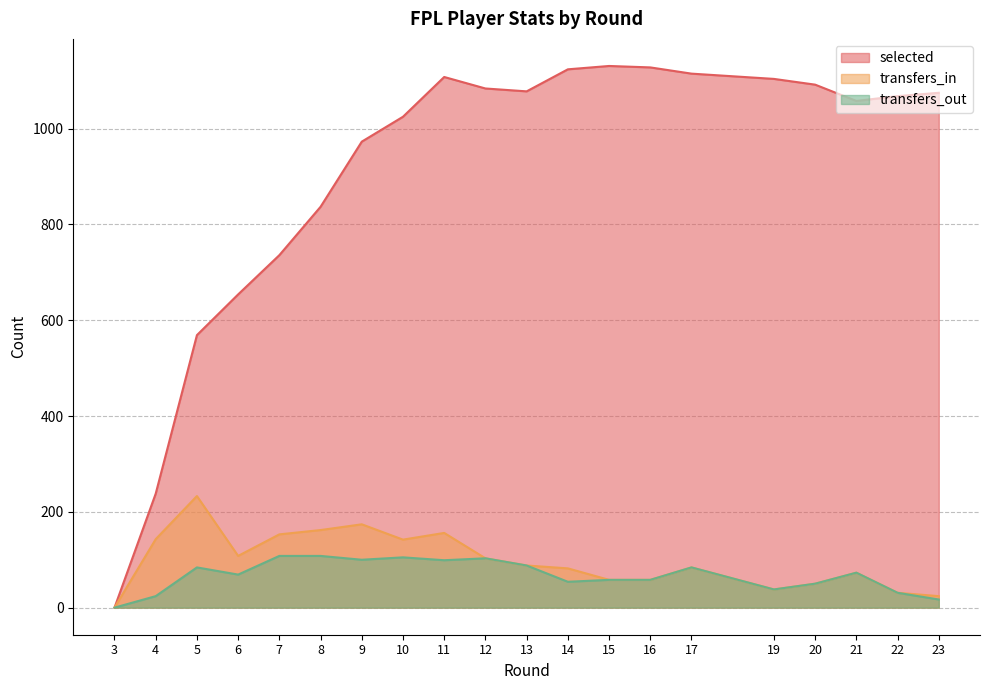

In selected, how many points are higher than both neighbors (excluding endpoints)?

2